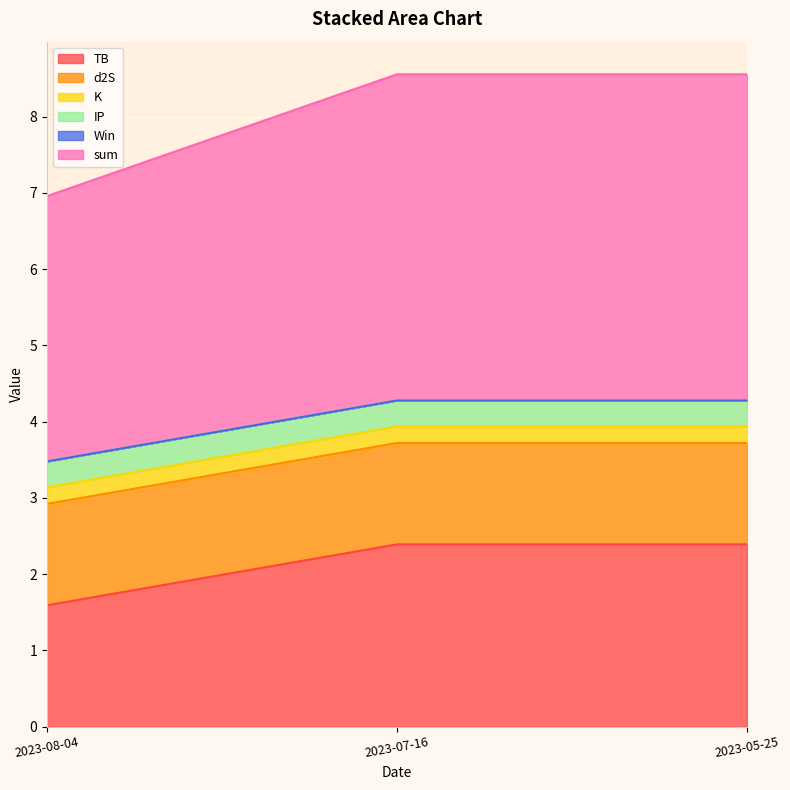

What is the value of the IP point at the 2nd from the left?

0.3